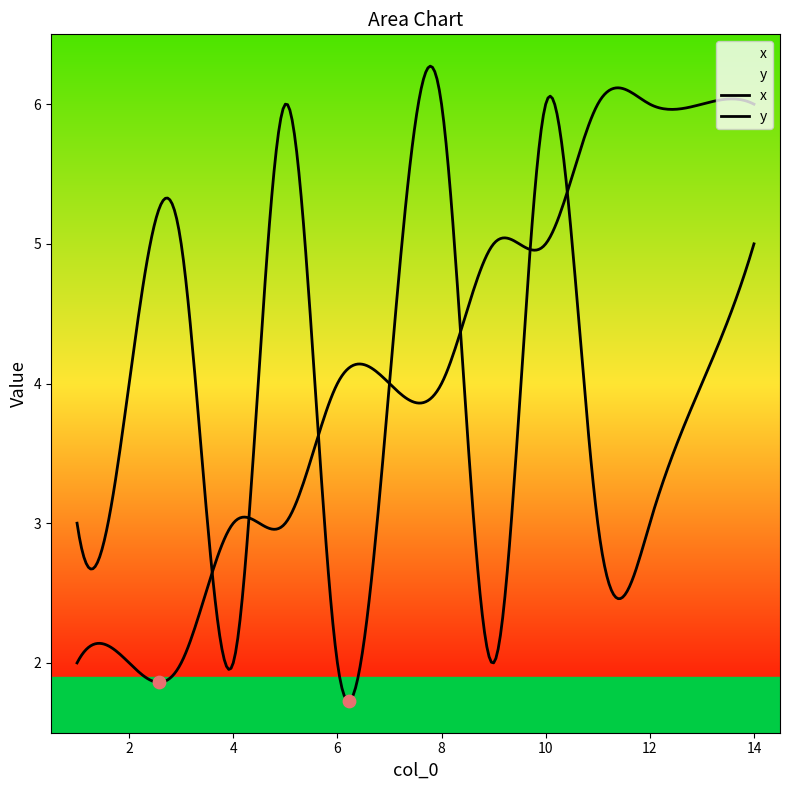

At which category is the sum across all series the highest?

10